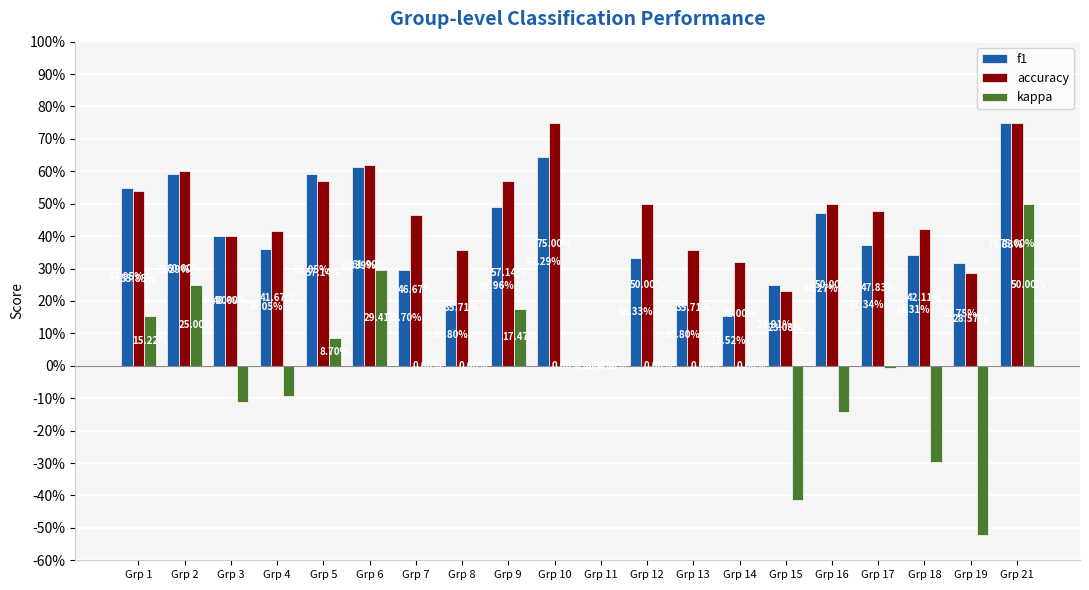

Are the bars grouped side by side (vs. stacked)?

Yes